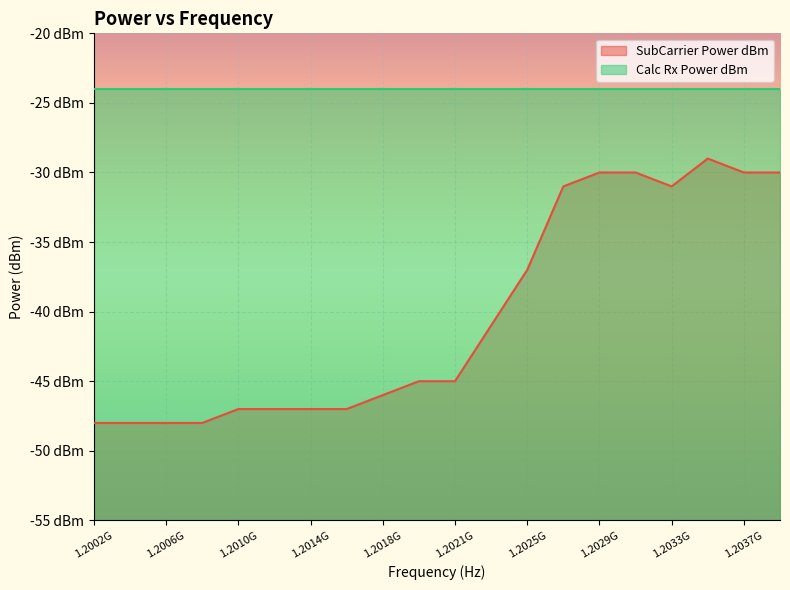

What is the smallest value displayed?

-48